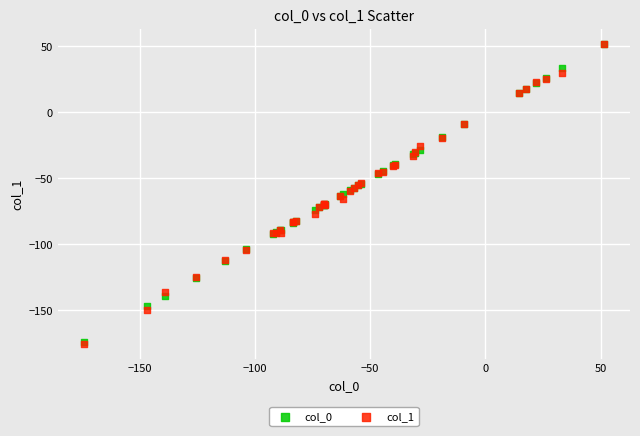

Which series has the widest spread of Y values?

col_1